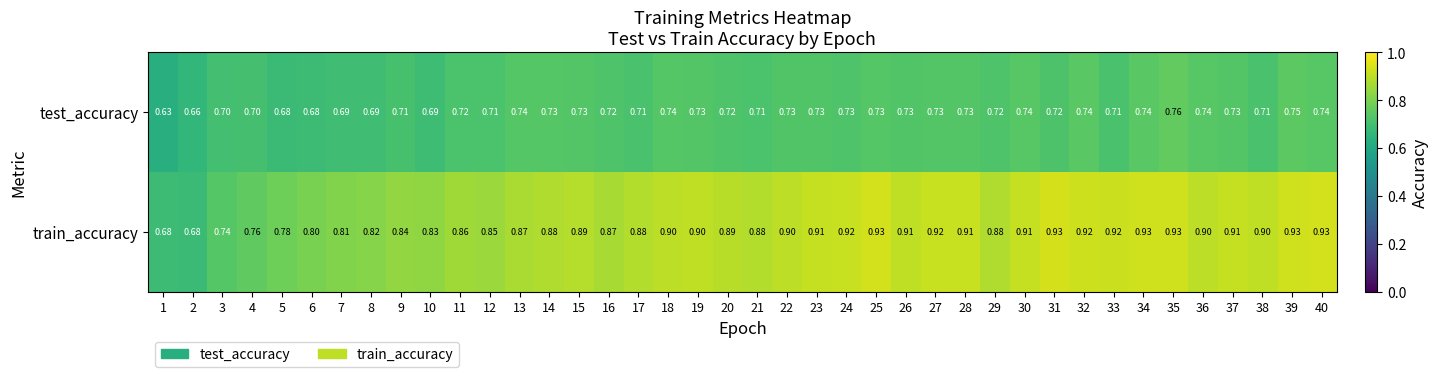

Is the value of test_accuracy at 13 greater than the value of train_accuracy at 10?

No